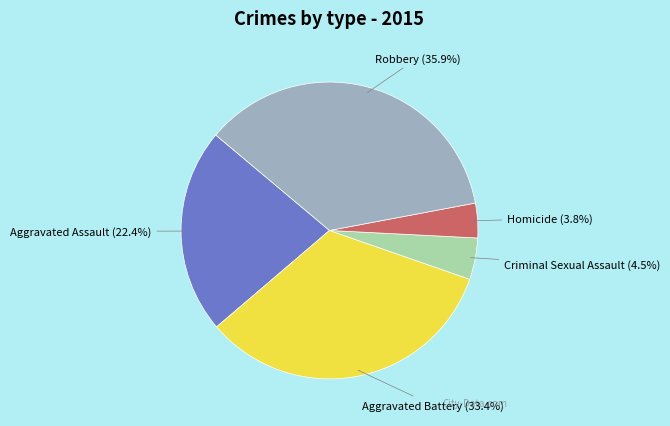

Which has a higher value, Aggravated Battery or Criminal Sexual Assault?

Aggravated Battery